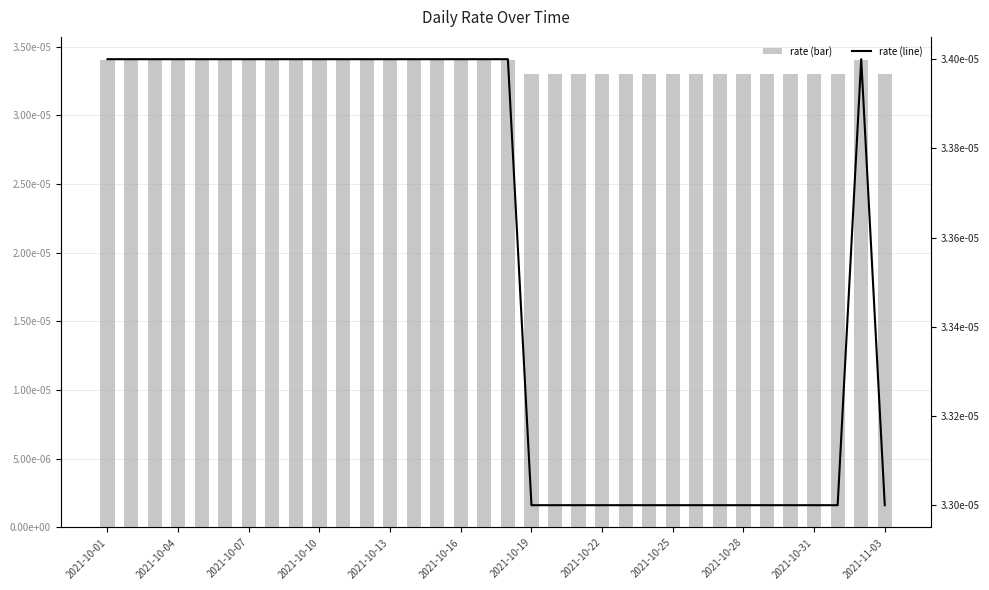

At how many categories does at least one series exceed 0?

34